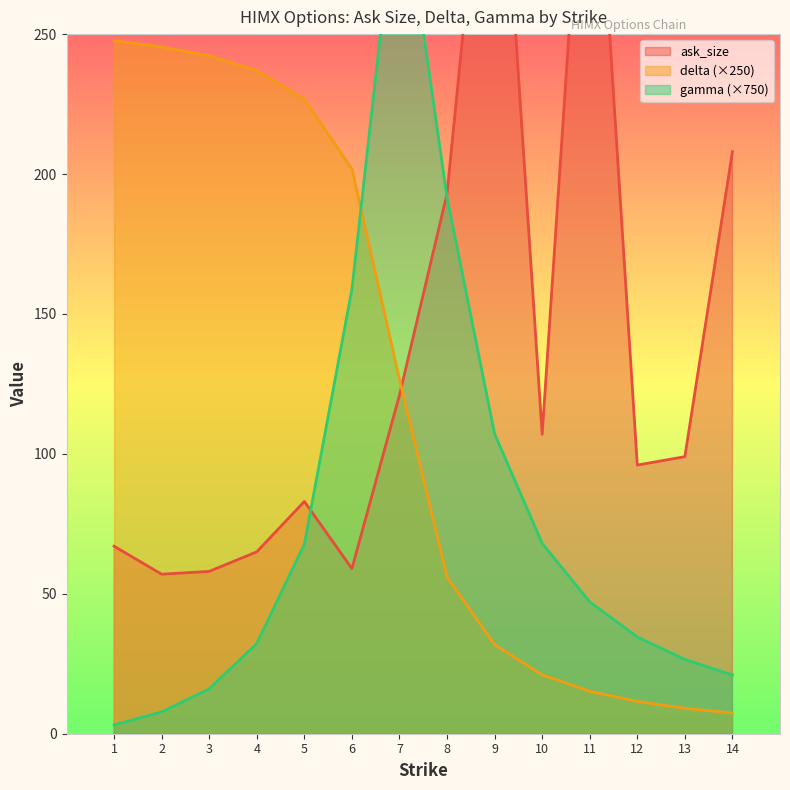

At which category is the sum across all series the highest?

7